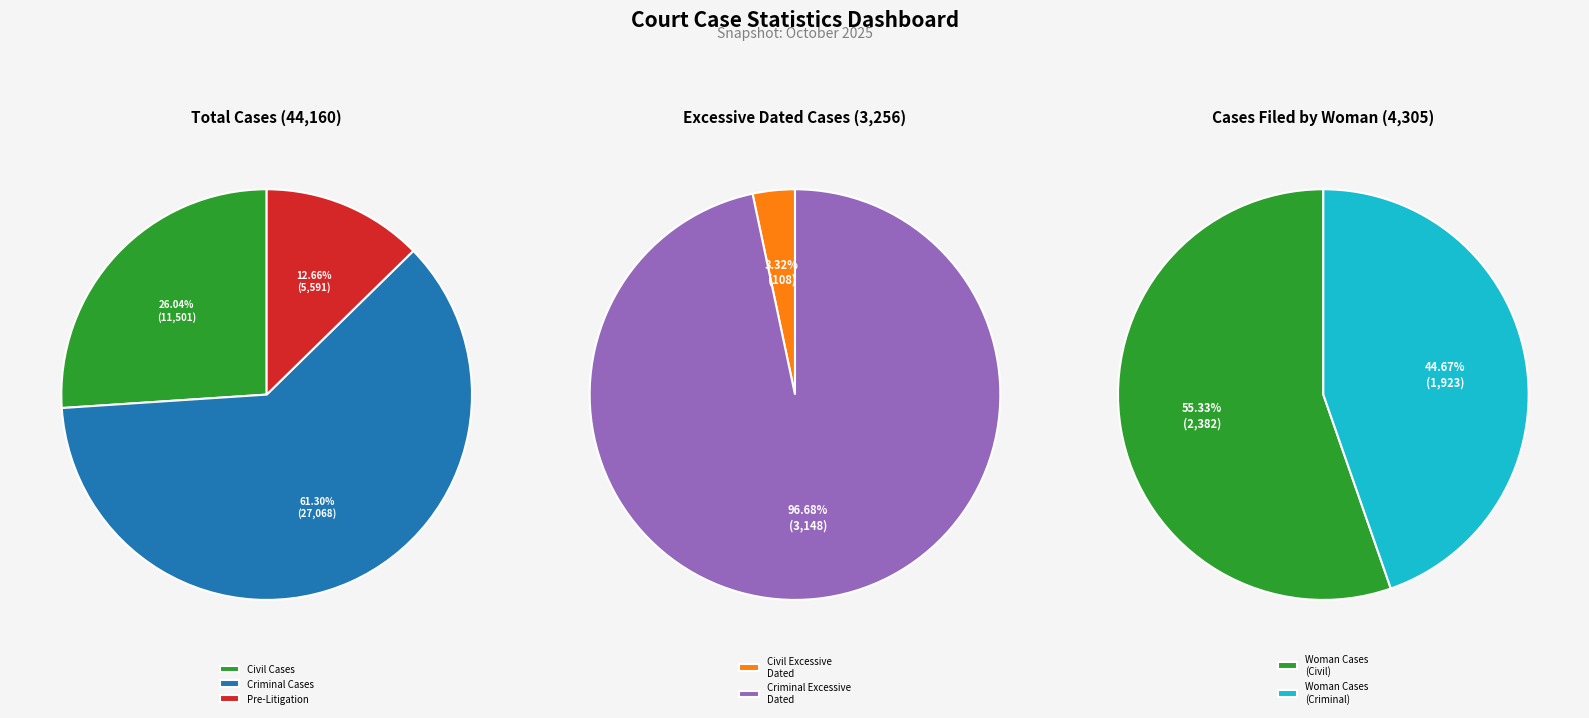

Does 2025-10-23 account for over 50% of the chart?

No